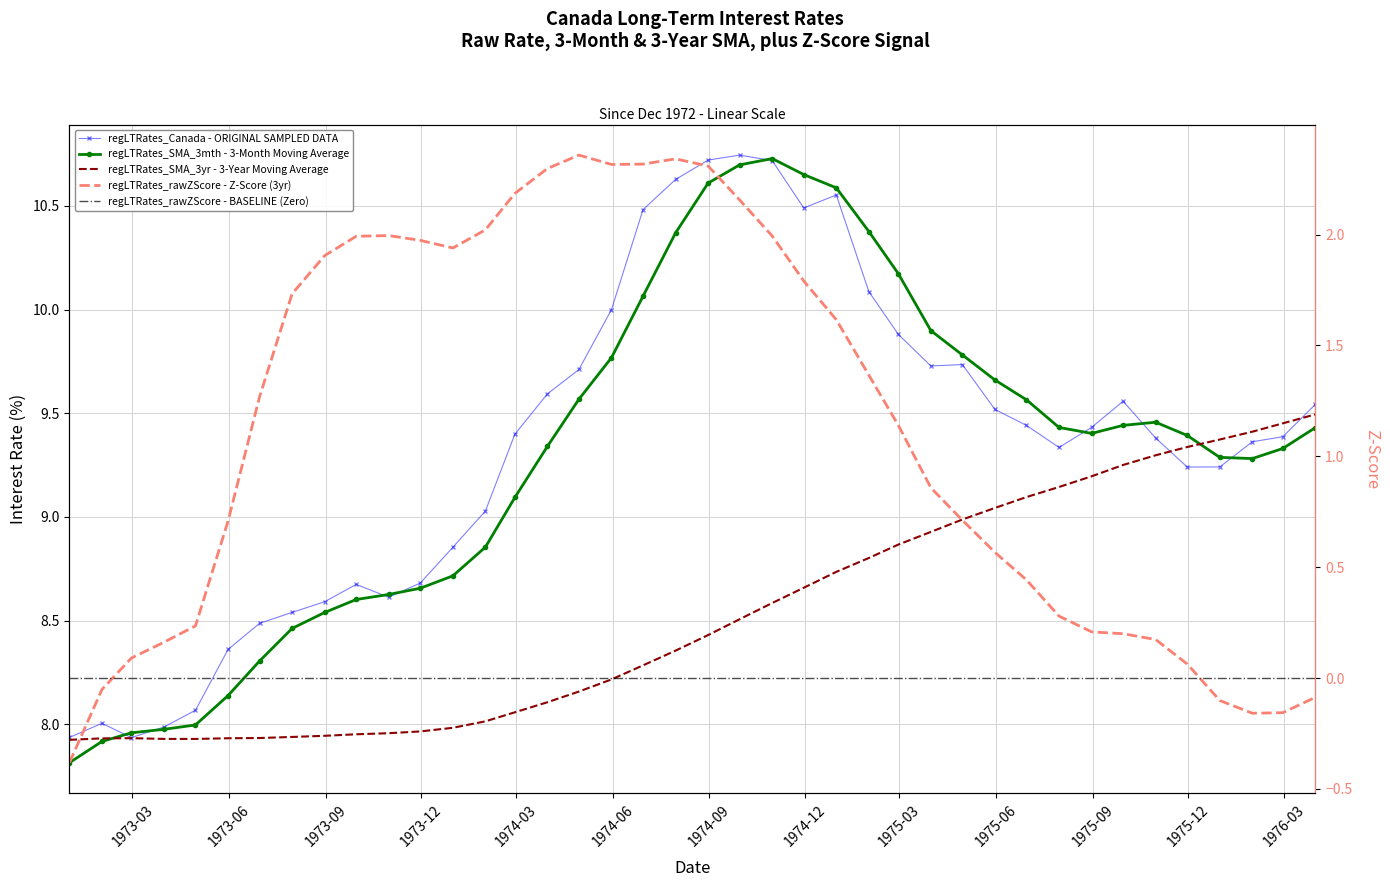

What is the difference between the maximum and minimum values in the regLTRates_Canada series?

2.8